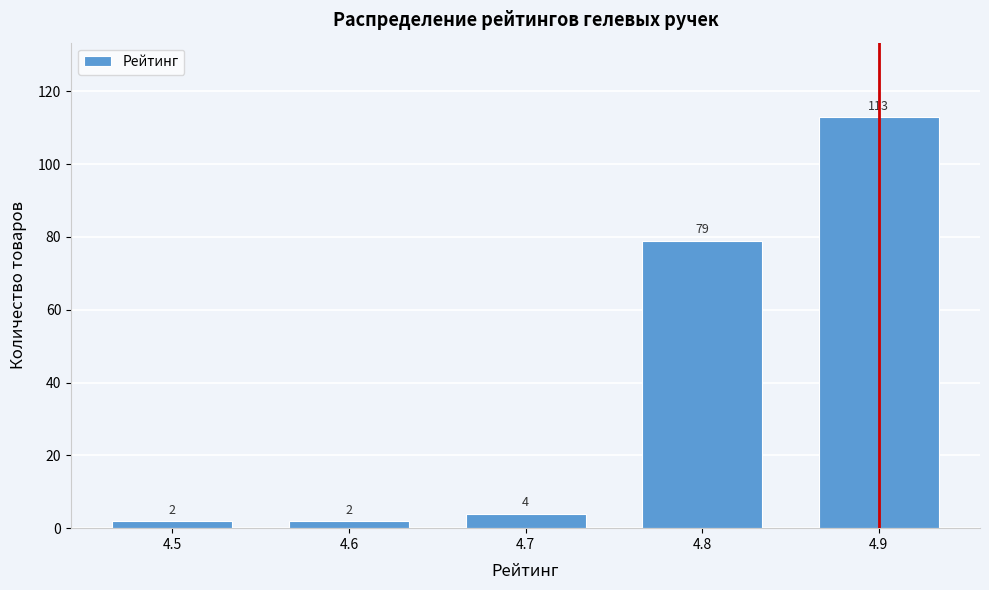

What is the height of the bar covering 4.75 to 4.85 on the x-axis?

79